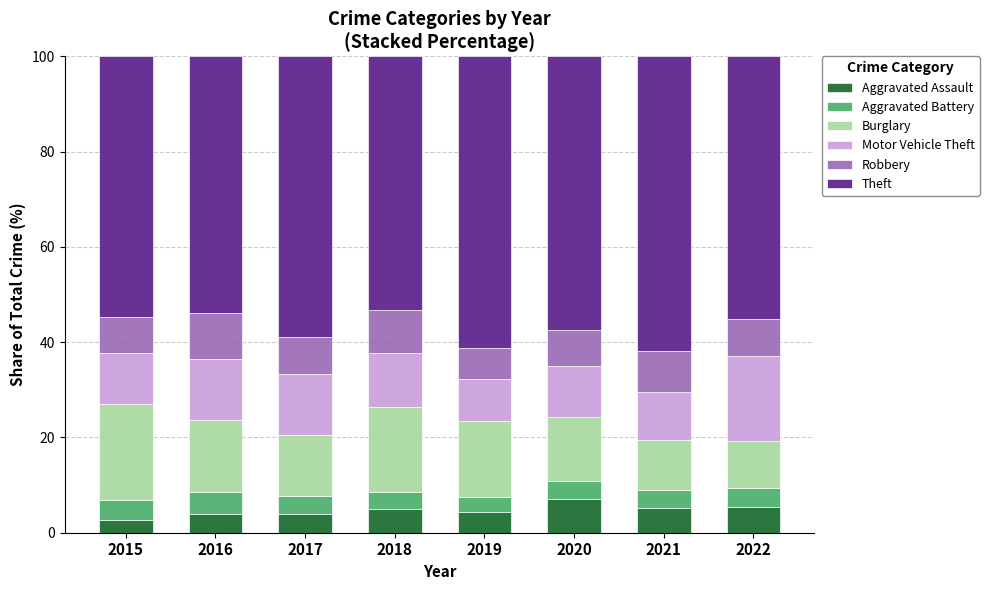

Are the bars horizontal?

No